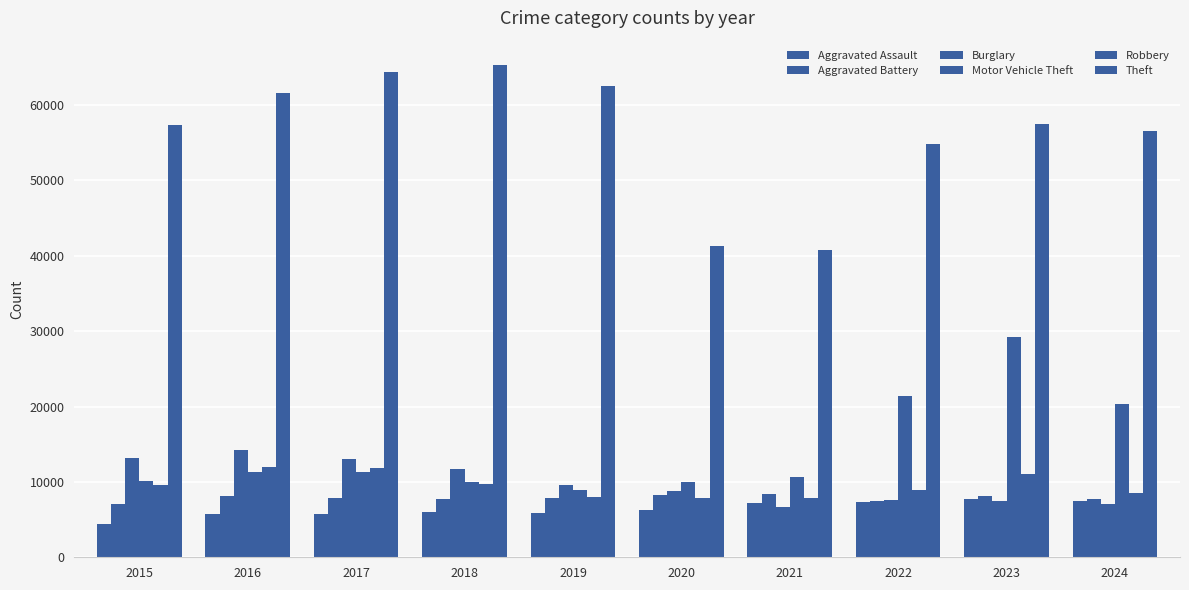

List the labels in order of Robbery value, largest first.

2016, 2017, 2023, 2018, 2015, 2022, 2024, 2019, 2021, 2020